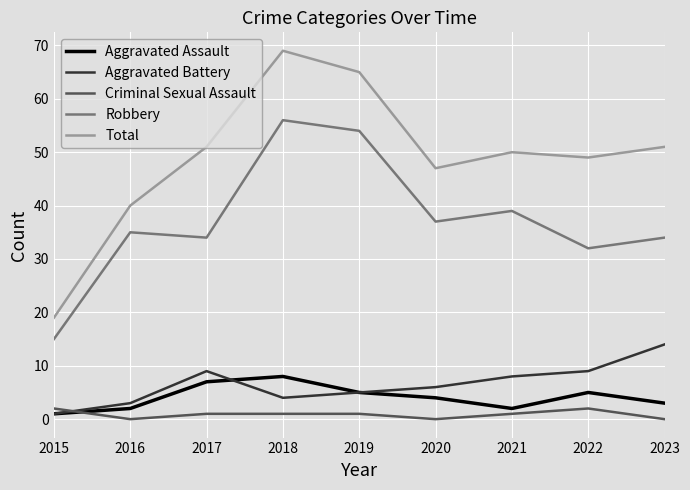

At which category does Aggravated Battery reach its first local peak?

2017